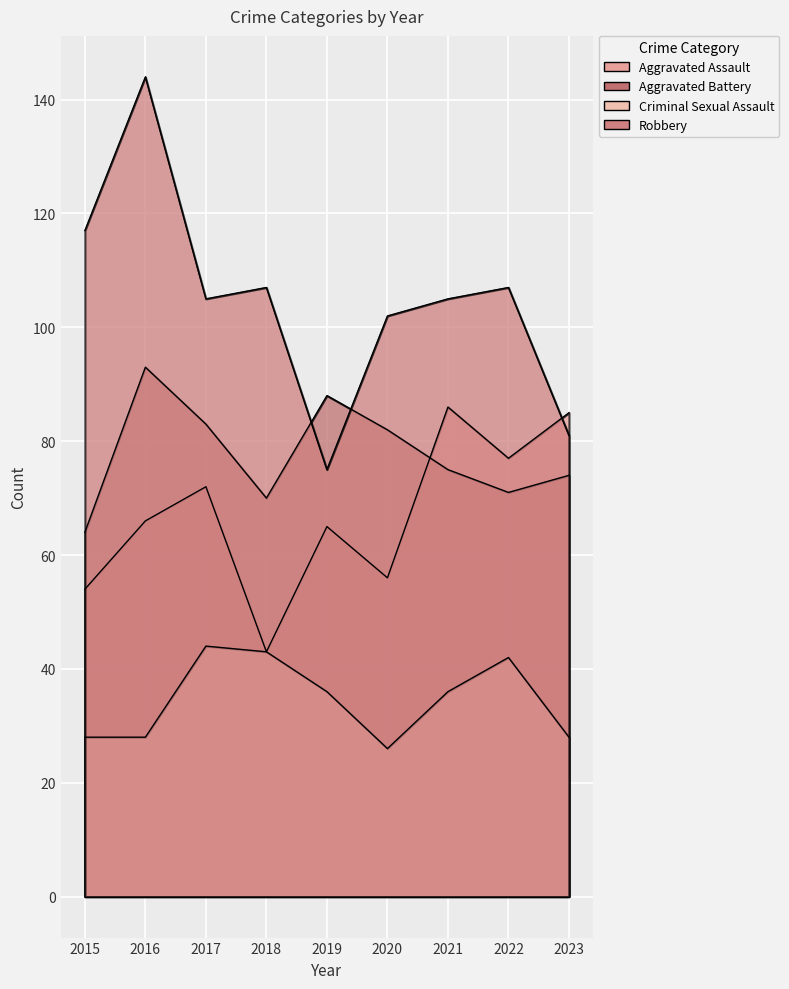

Rank the categories by Robbery value from lowest to highest.

2019, 2023, 2020, 2017, 2021, 2018, 2022, 2015, 2016